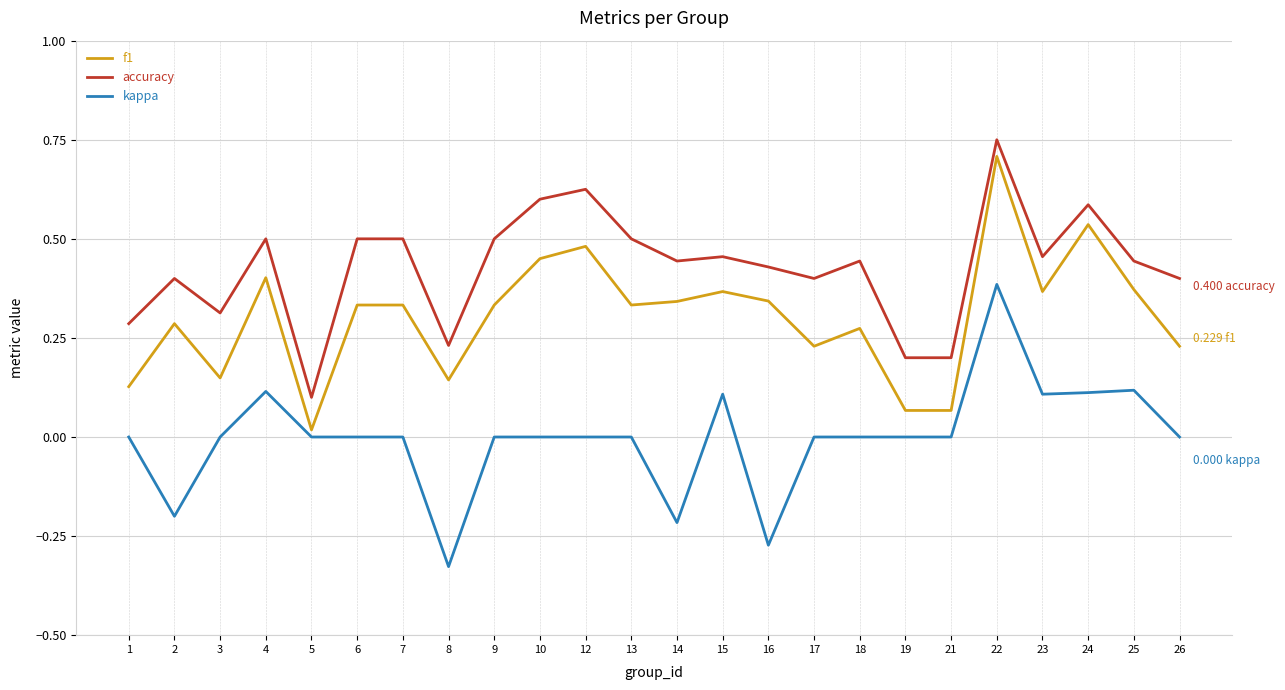

True or false: f1 and accuracy cross at least once.

False